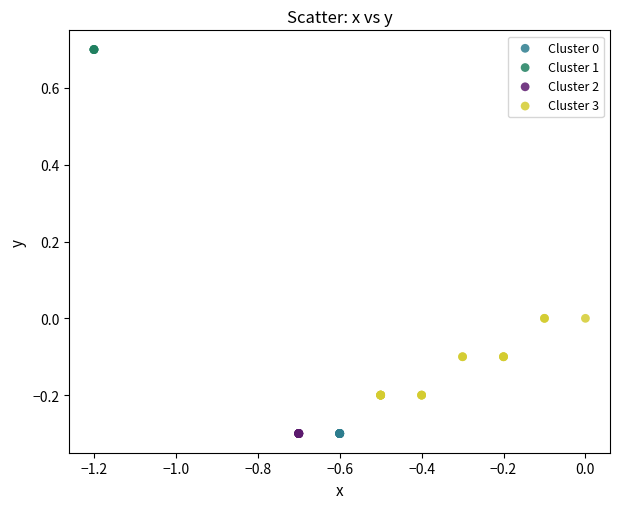

What are all the series names shown in the legend?

Cluster 0, Cluster 1, Cluster 2, Cluster 3